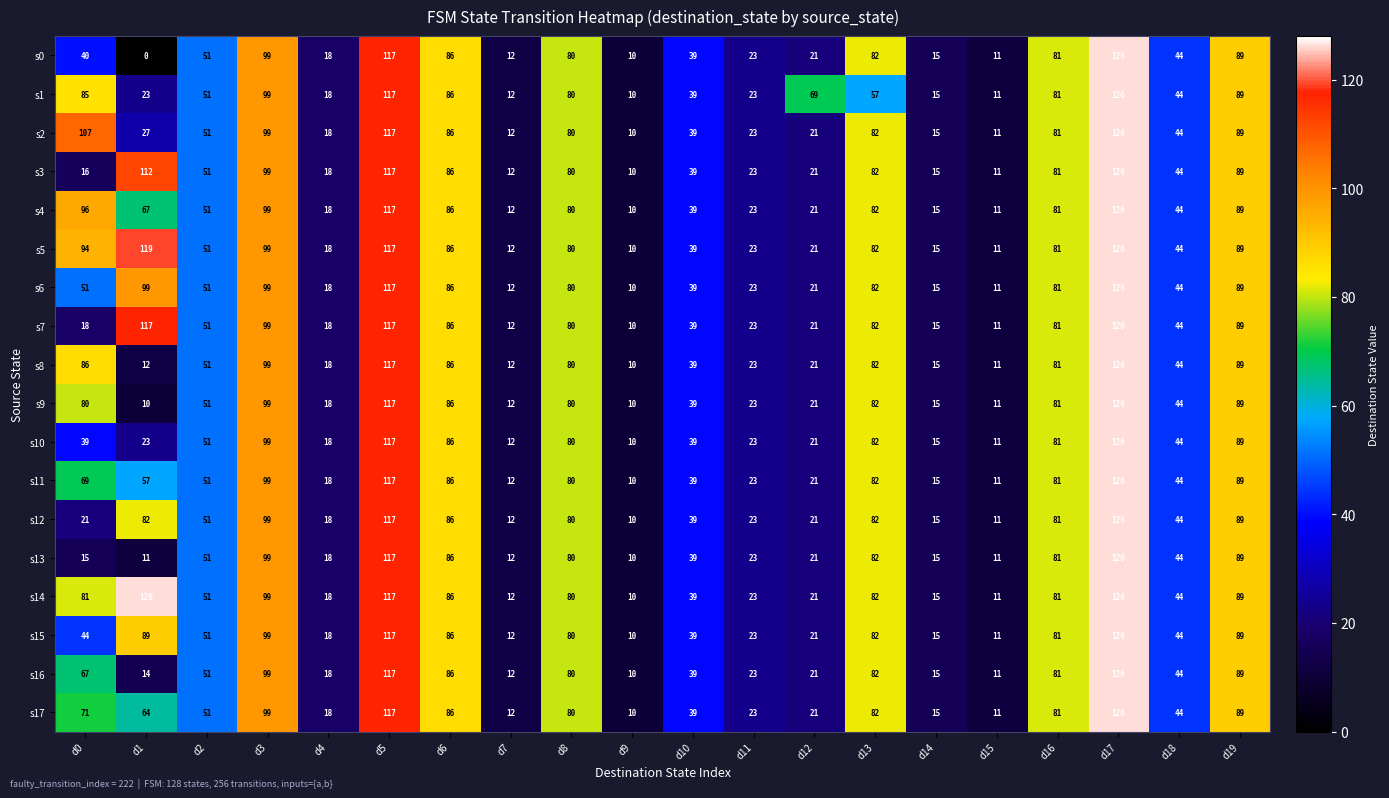

How many series are shown in this chart?

18